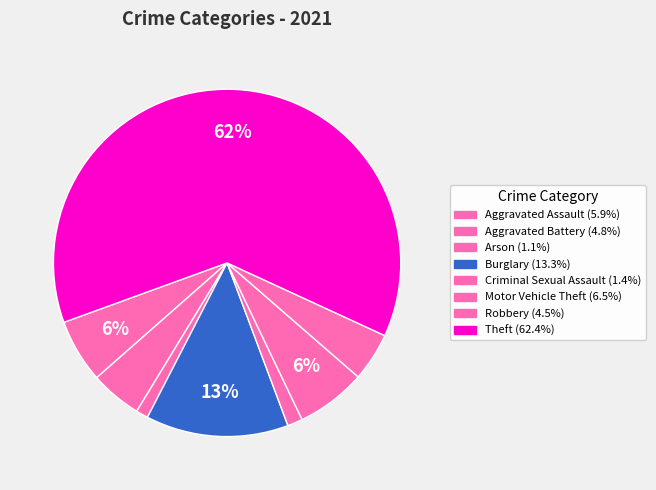

How many segments does this pie chart have?

8